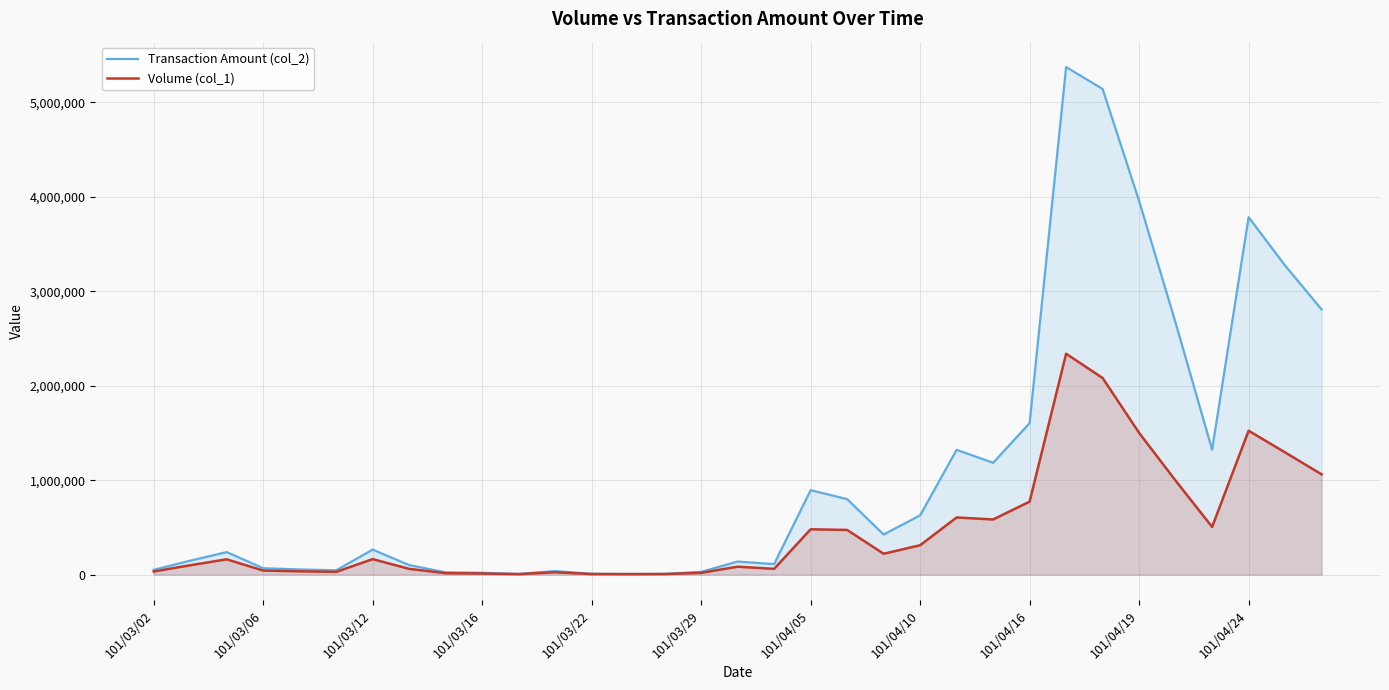

How many interior local valleys does the Transaction Amount (col_2) series have?

7